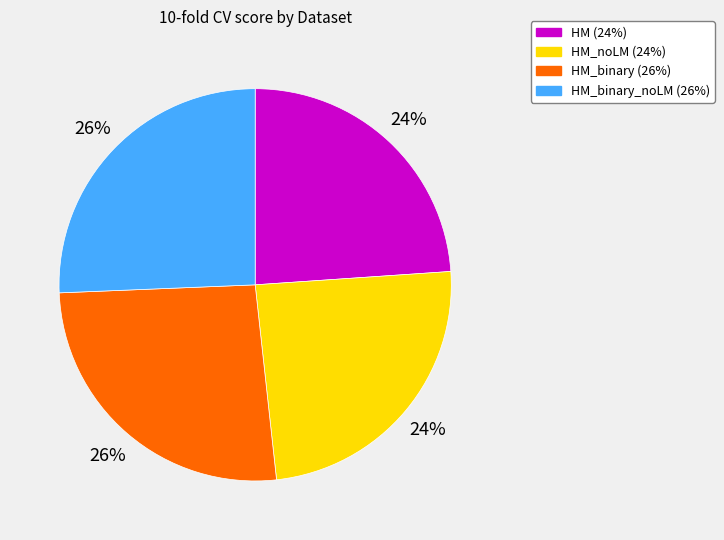

Is there any slice that represents more than half of the pie?

No